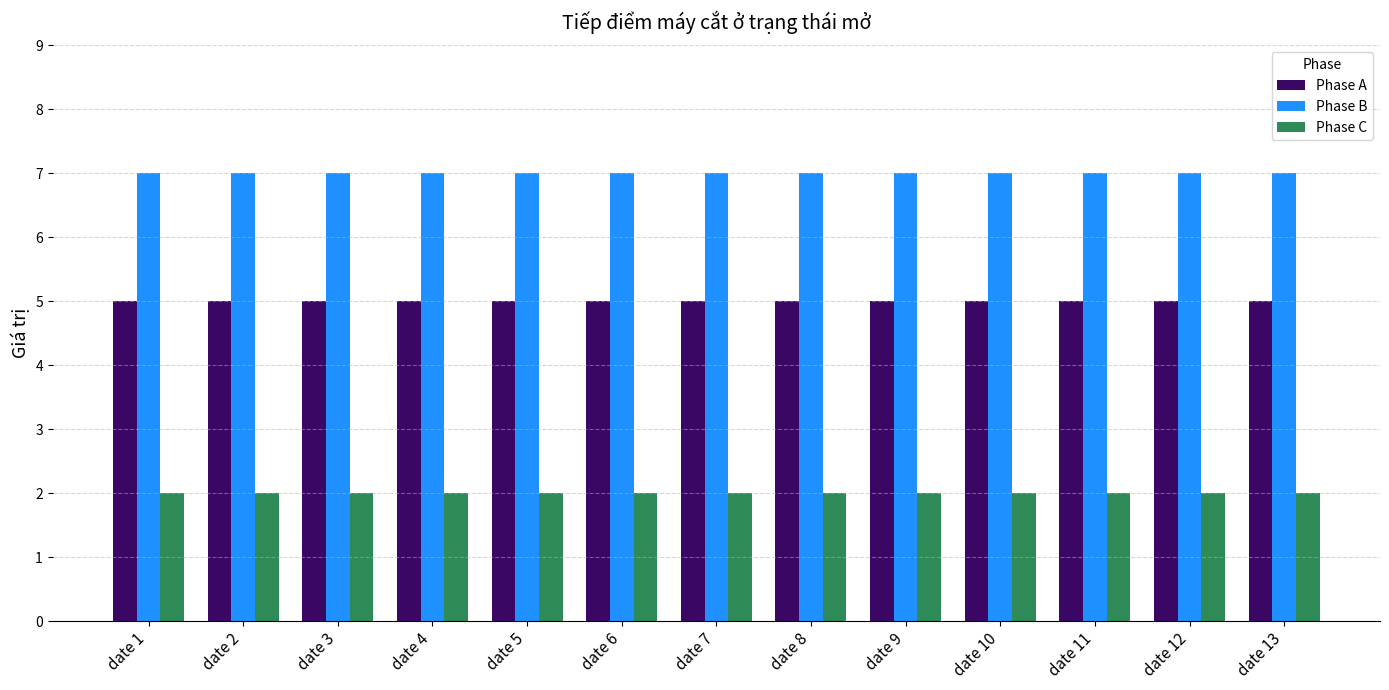

What is the value of the Phase C bar at the 8th from the left?

2